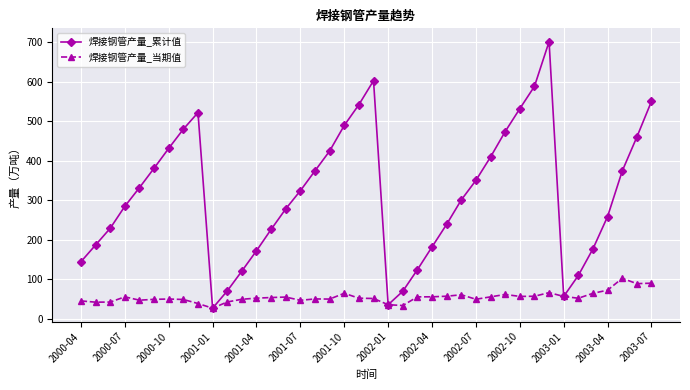

Which series has the largest total across all categories?

焊接钢管产量_累计值